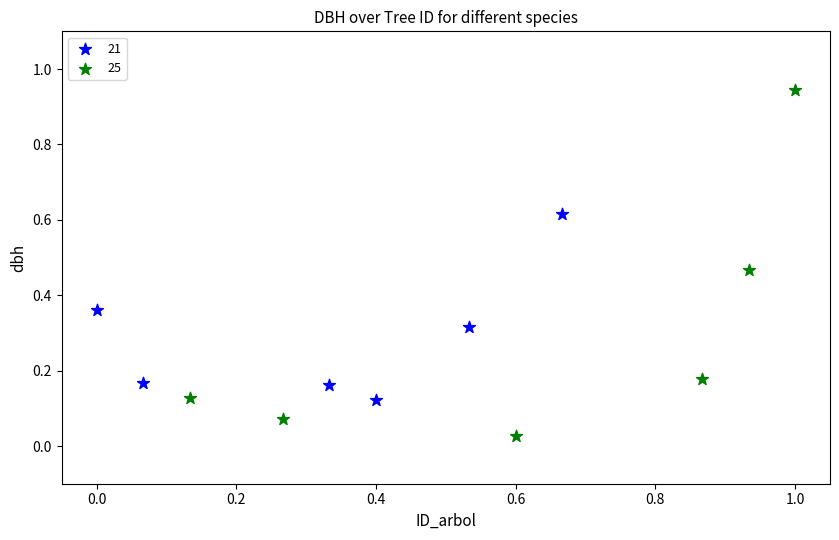

Which series contains the lowest Y value?

25